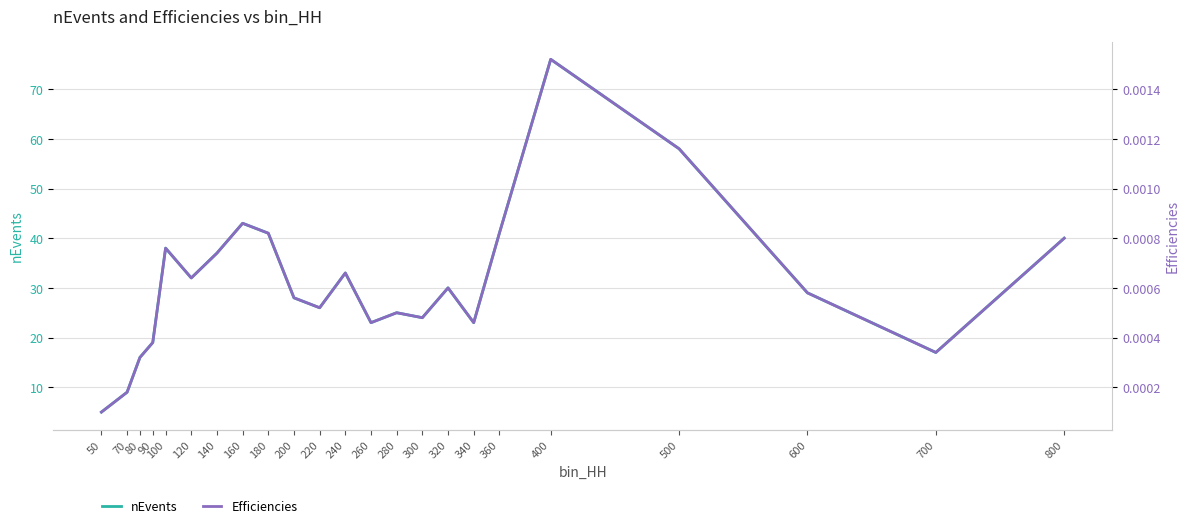

What is the total value across all series at 400?

76.0